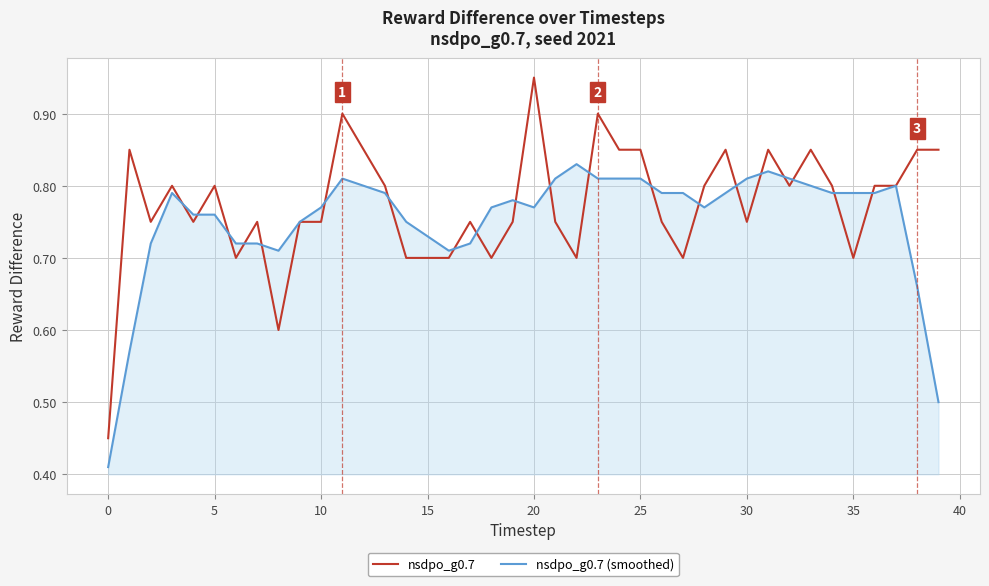

List the series in order of their overall mean, lowest first.

nsdpo_g0.7 (smoothed), nsdpo_g0.7